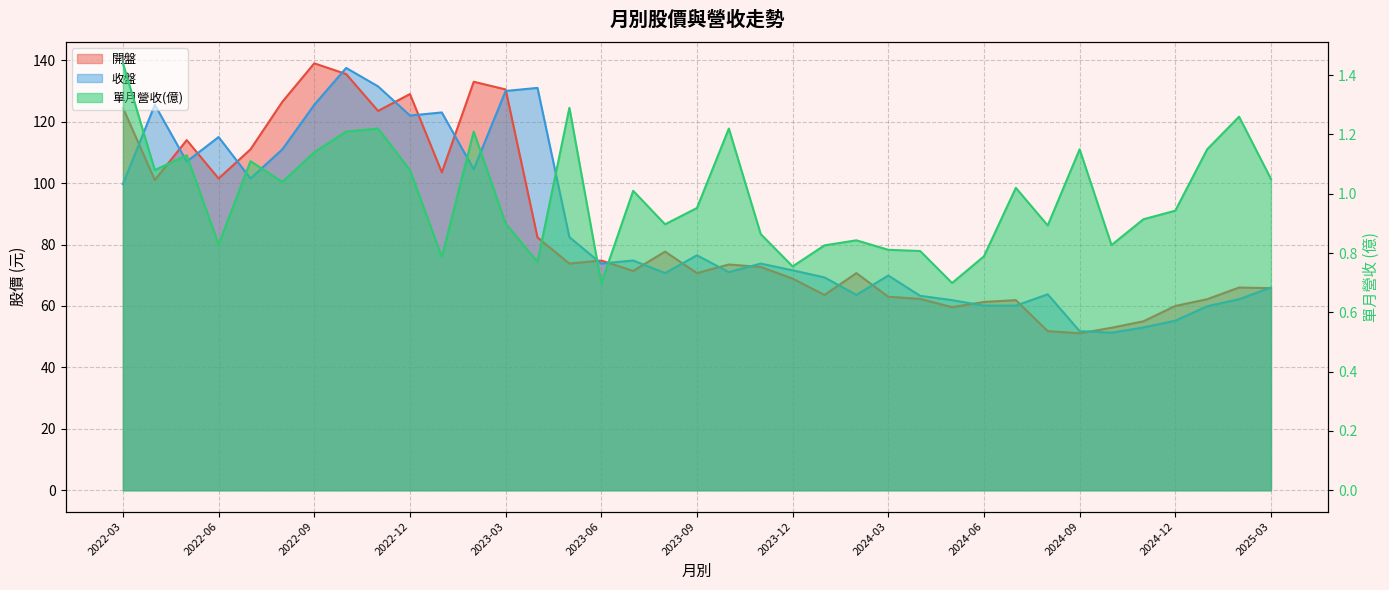

Reading right to left, extract all data points from this chart.

開盤: 65.8	66.0	62.2	60.0	55.0	52.9	51.1	51.8	61.9	61.3	59.6	62.3	63.0	70.7	63.6	68.9	72.7	73.5	70.7	77.7	71.4	74.8	73.8	82.3	130.5	133.0	103.5	129.0	123.5	135.5	139.0	126.5	111.0	101.5	114.0	101.0	124.5
收盤: 66.0	62.2	59.9	55.2	53.0	51.3	51.8	63.8	60.1	60.1	61.9	63.3	69.9	63.6	69.3	71.6	73.8	71.0	76.5	70.7	74.8	73.8	82.4	131.0	130.0	104.5	123.0	122.0	131.5	137.5	125.5	111.0	101.5	115.0	107.0	125.5	99.7
單月營收(億): 1.1	1.3	1.1	0.9	0.9	0.8	1.1	0.9	1.0	0.8	0.7	0.8	0.8	0.8	0.8	0.8	0.9	1.2	1.0	0.9	1.0	0.7	1.3	0.8	0.9	1.2	0.8	1.1	1.2	1.2	1.1	1.0	1.1	0.8	1.1	1.1	1.4